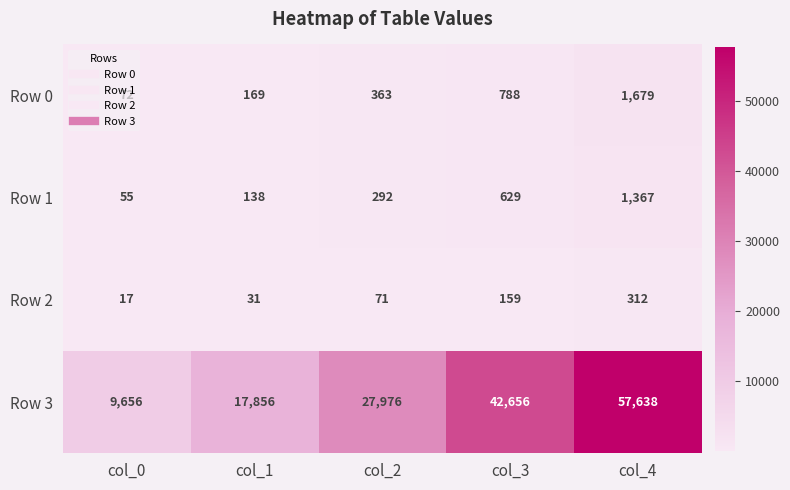

What is the sum of all Row 1 values?

2481